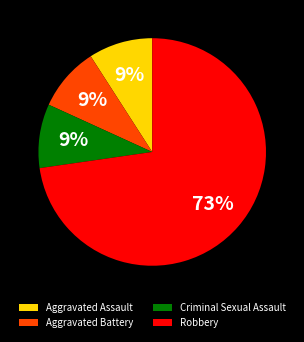

Approximately how many times larger is the value at Criminal Sexual Assault compared to Aggravated Battery?

1.0